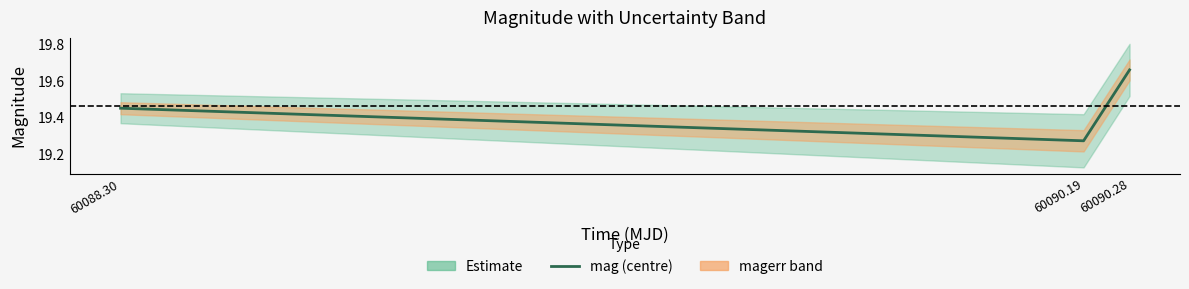

How many categories are shown in the chart?

3